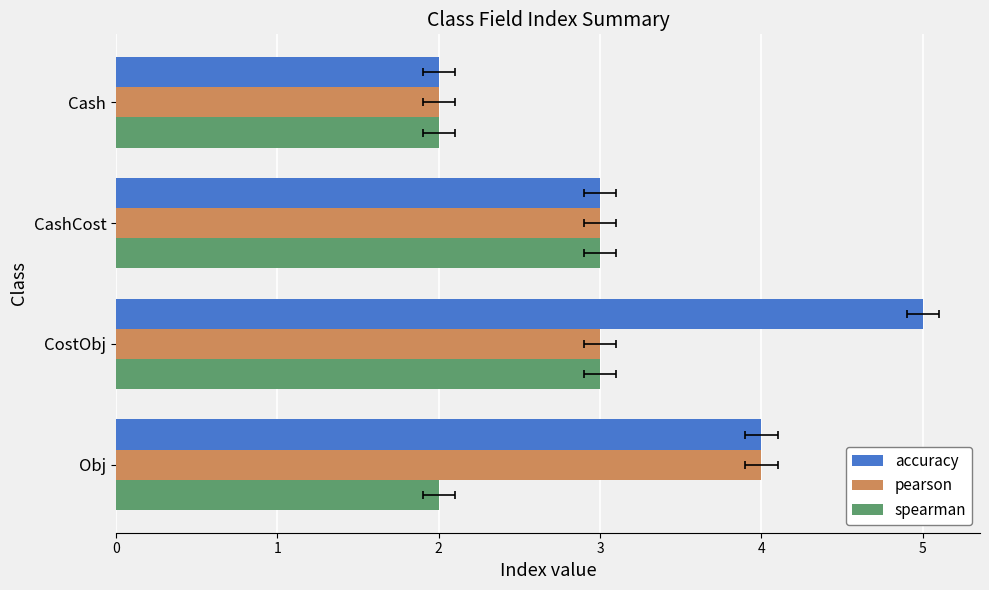

Which series has the widest spread of values?

accuracy